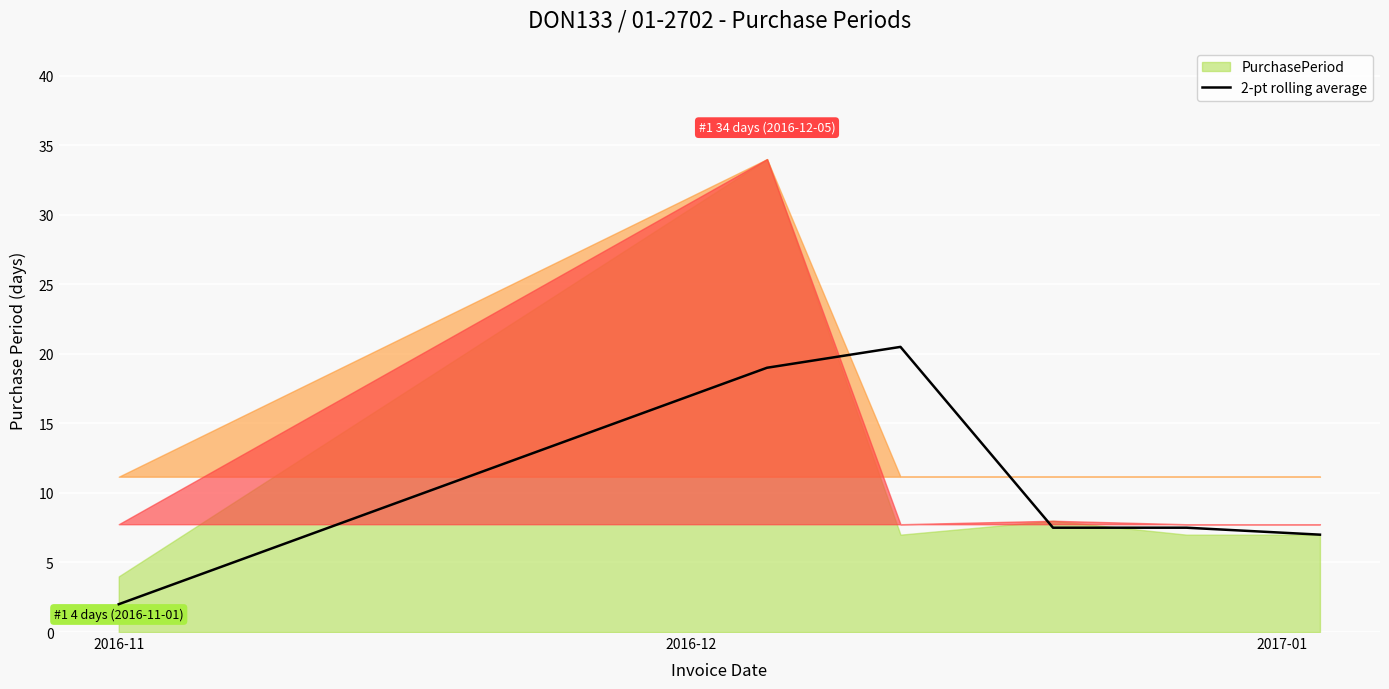

Reading left to right, extract all data points from this chart.

2.0	19.0	20.5	7.5	7.5	7.0